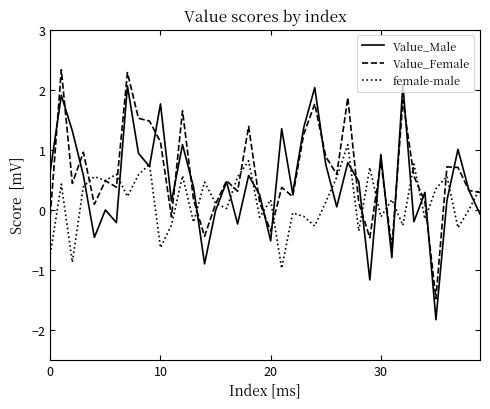

Which series ends up on top after the final intersection of female-male and Value_Male?

female-male